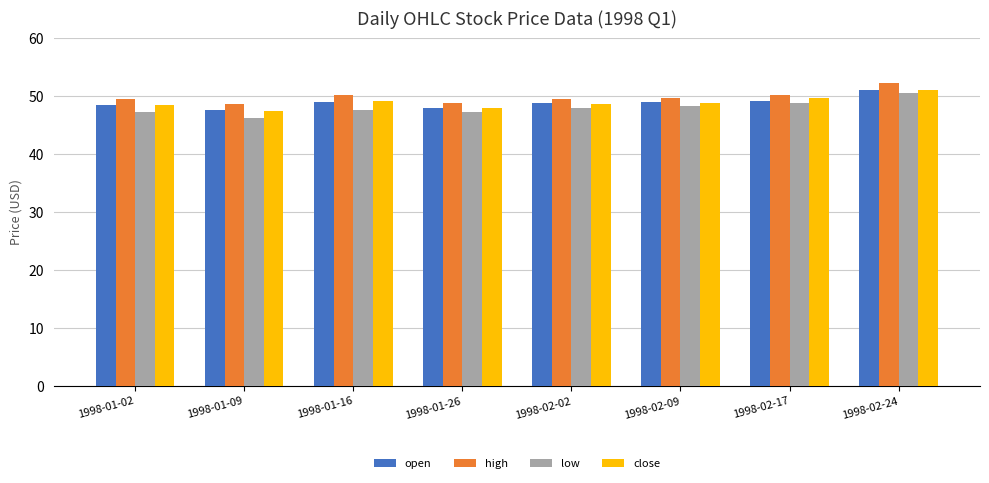

Which label corresponds to the smallest value in the chart?

1998-01-09